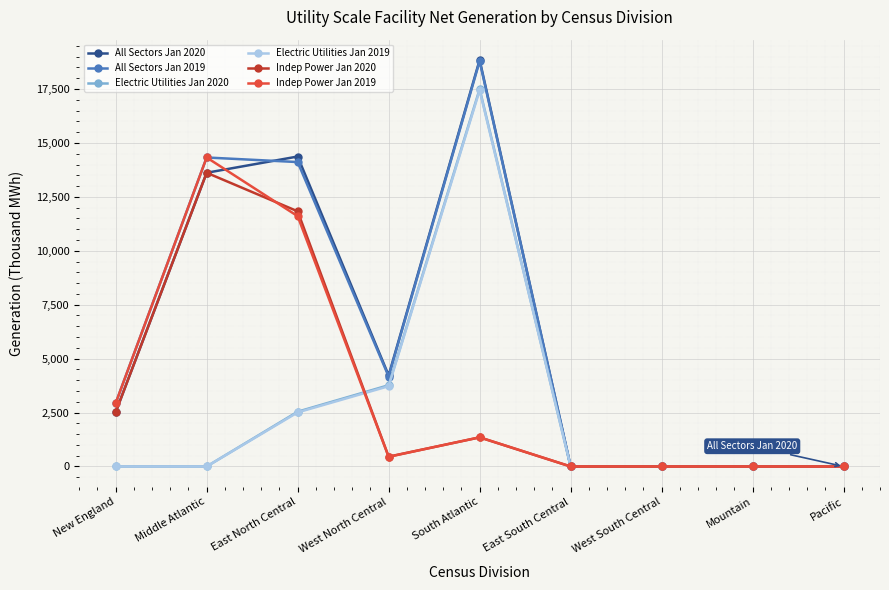

Is this an area chart (filled region under the line)?

No